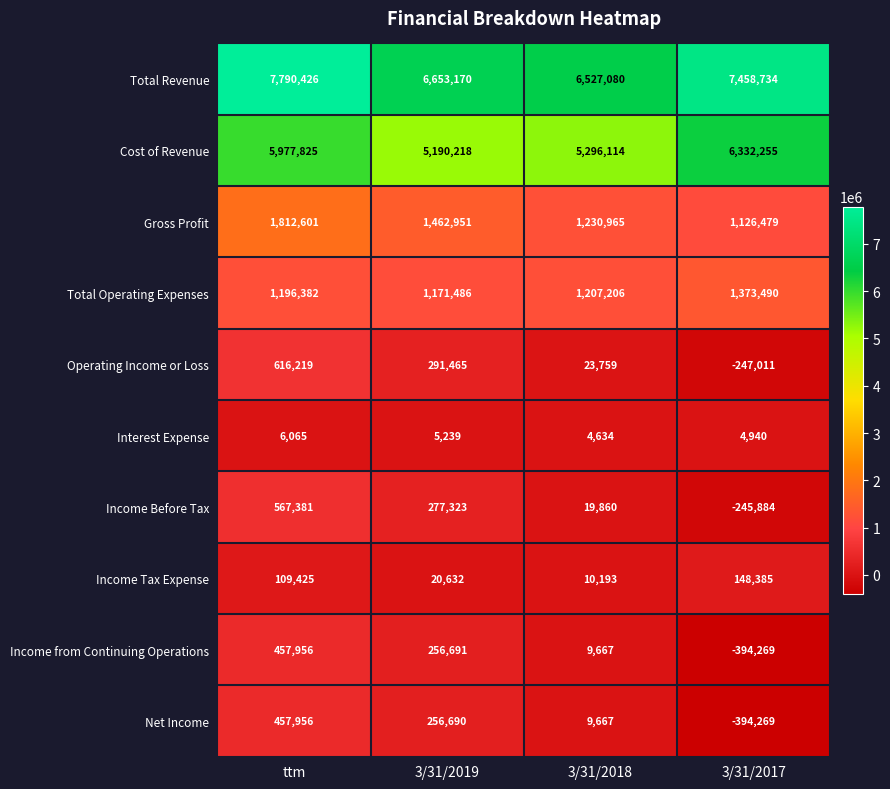

List the labels in order of Total Revenue value, smallest first.

3/31/2018, 3/31/2019, 3/31/2017, ttm